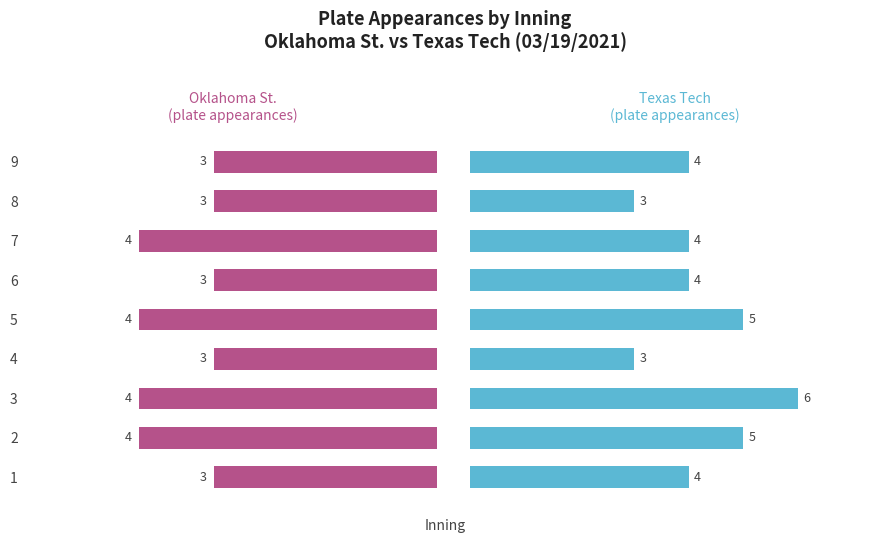

Reading left to right, list all the values displayed in this chart.

Oklahoma St. plate appearances: 3	4	4	3	4	3	4	3	3
Texas Tech plate appearances: 4	5	6	3	5	4	4	3	4